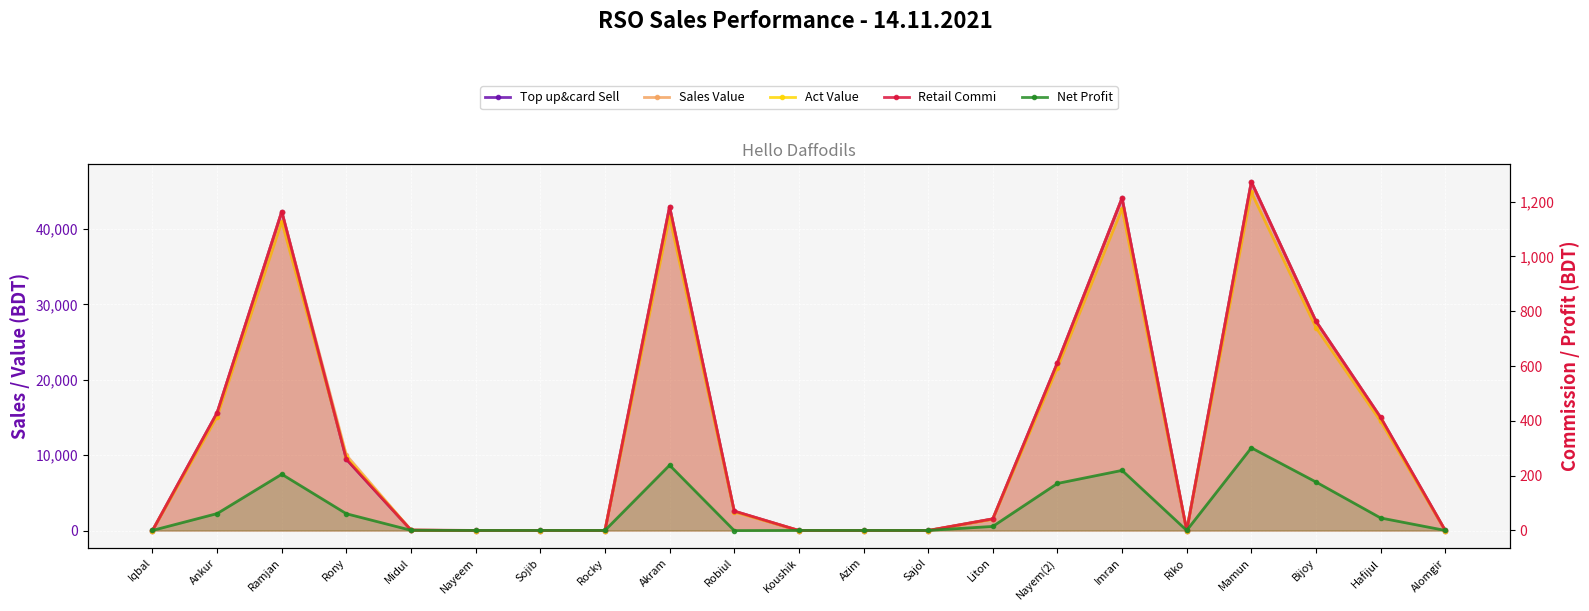

At Rocky, list the series in order from smallest to largest.

Top up&card Sell, Sales Value, Act Value, Retail Commi, Net Profit